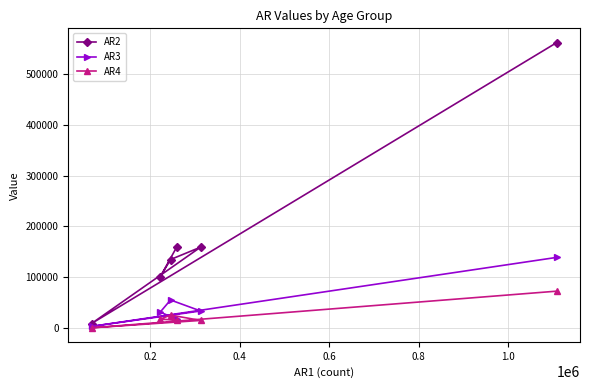

At how many categories does at least one series exceed 83619?

5